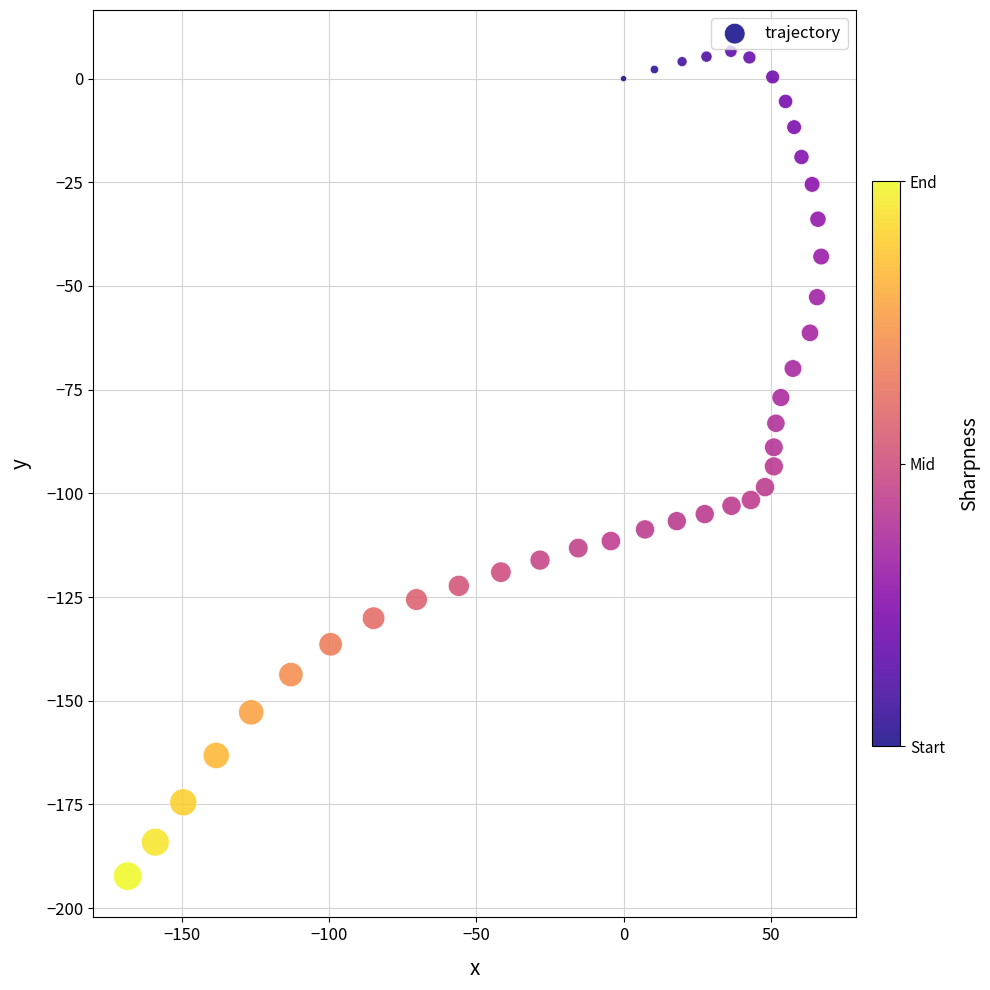

What is the range of X values (max minus min)?

235.8